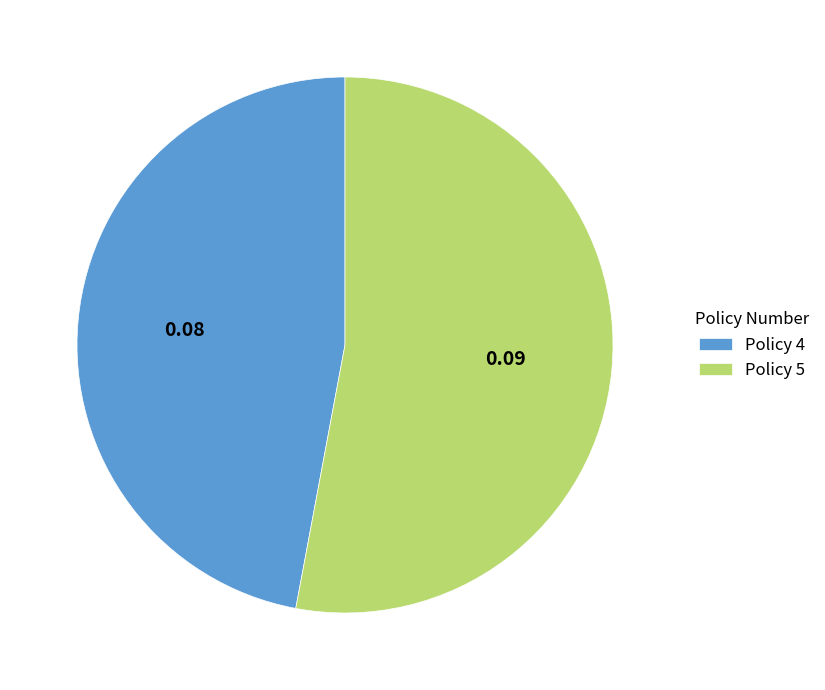

Between Policy 5 and Policy 4, which is larger?

Policy 5